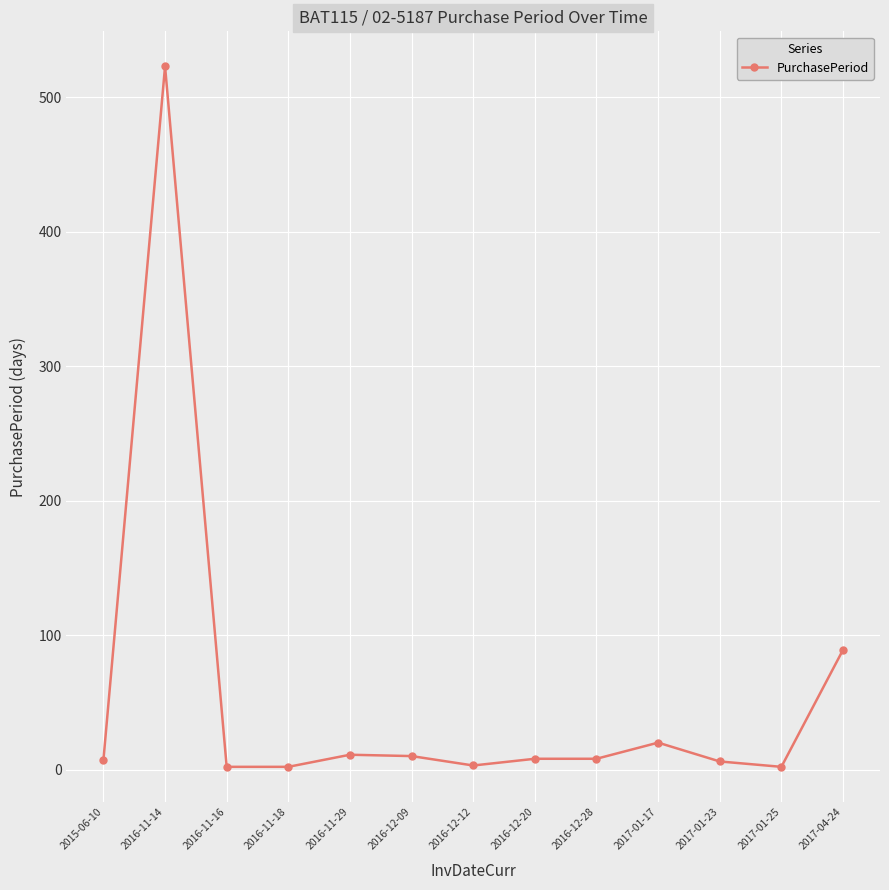

Which has a higher value, 2017-01-25 or 2016-12-20?

2016-12-20